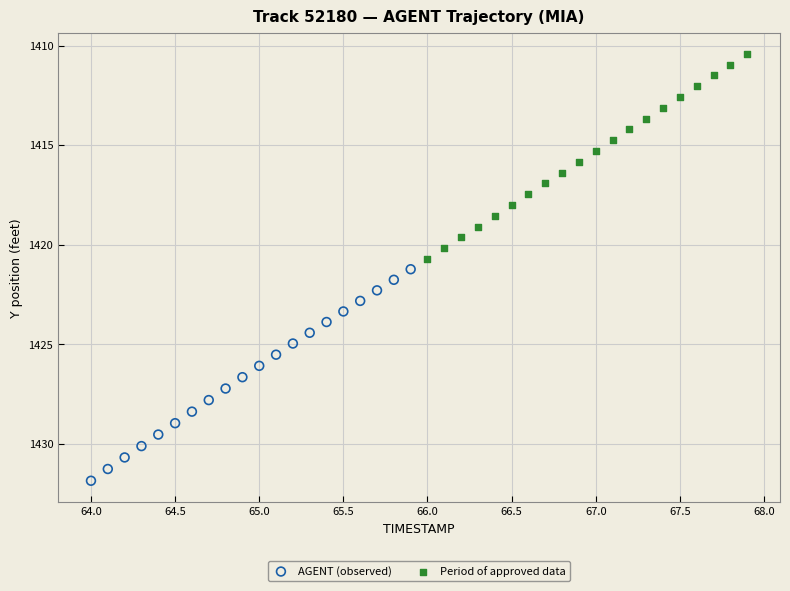

Which series has the widest spread of Y values?

AGENT (observed)